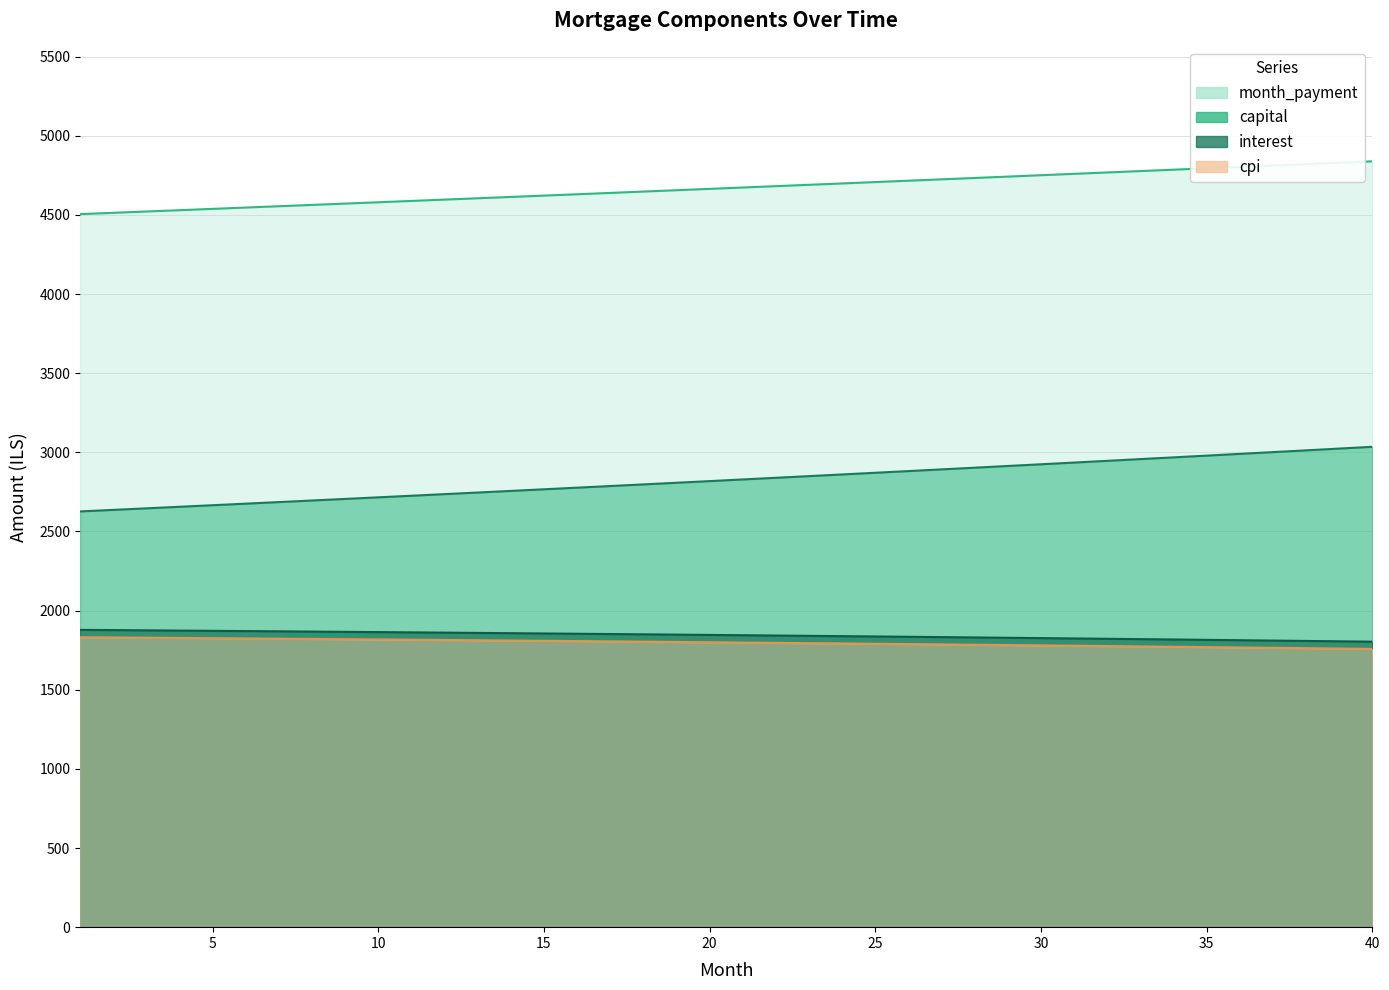

Which has a higher value, 6 or 24?

6